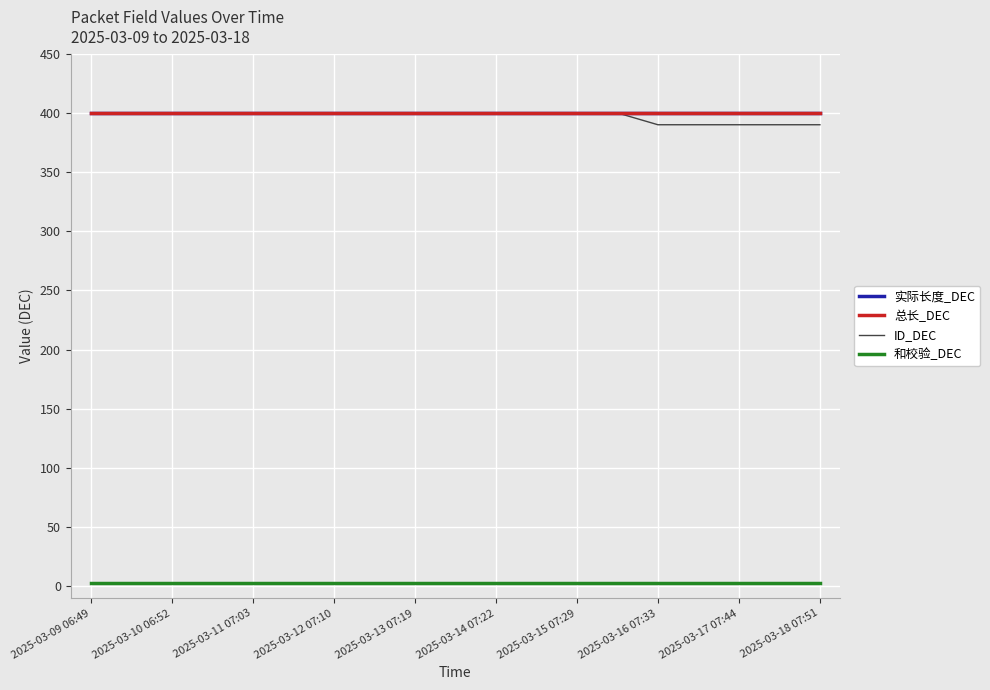

Is this an area chart (filled region under the line)?

No